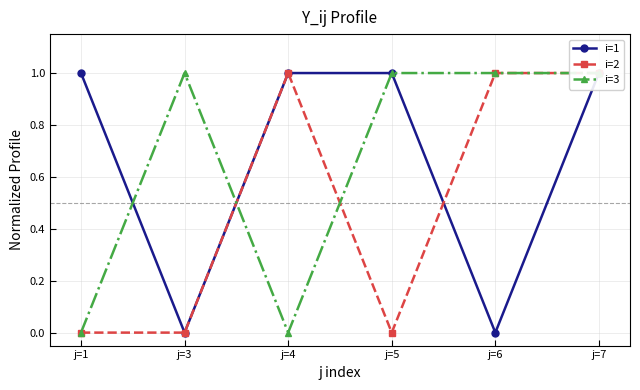

Is the value of i=2 at j=4 greater than the value of i=3 at j=6?

No